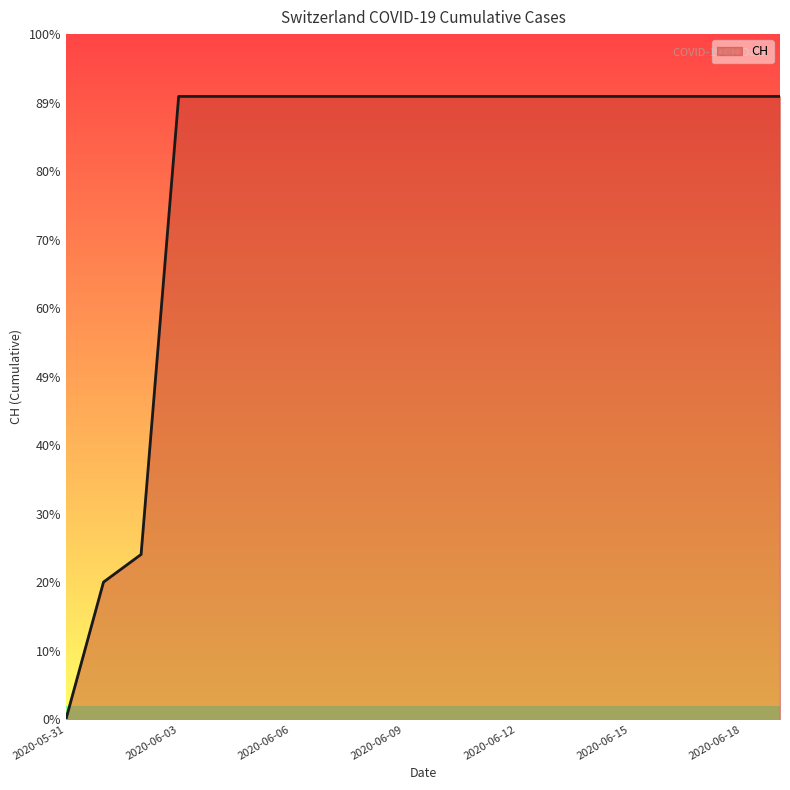

Does the chart display data point markers on the line(s)?

No